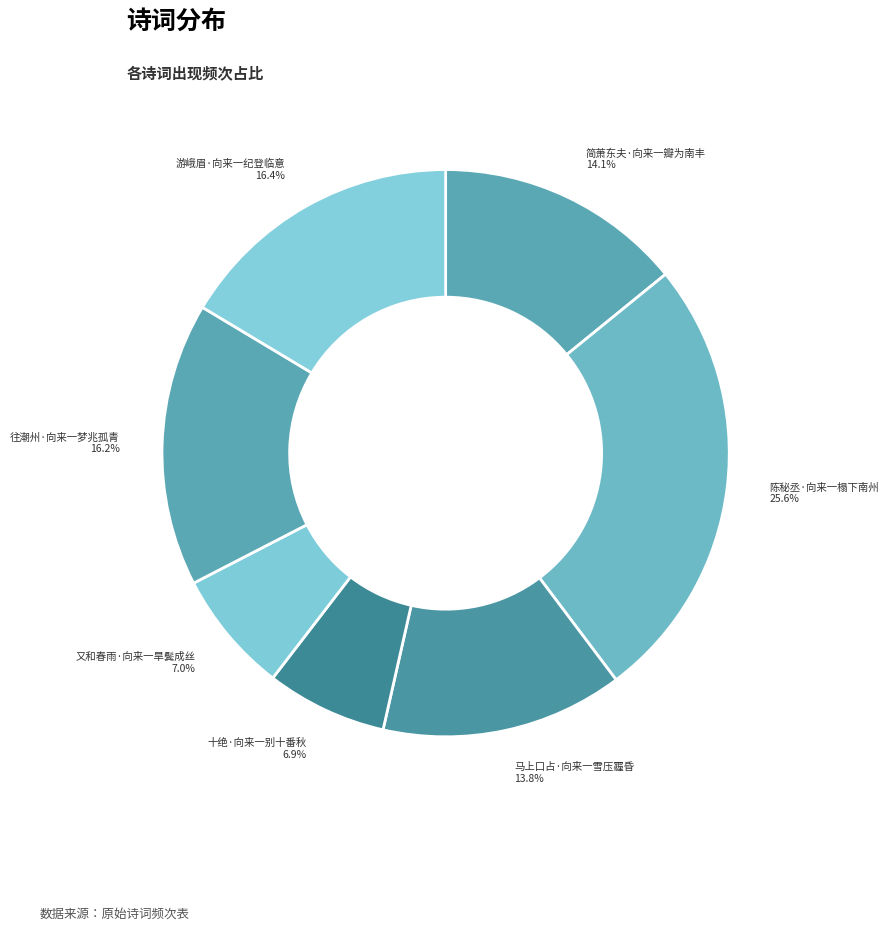

The 往潮州·向来一梦兆孤青 slice represents 29% of the pie. True or false?

False